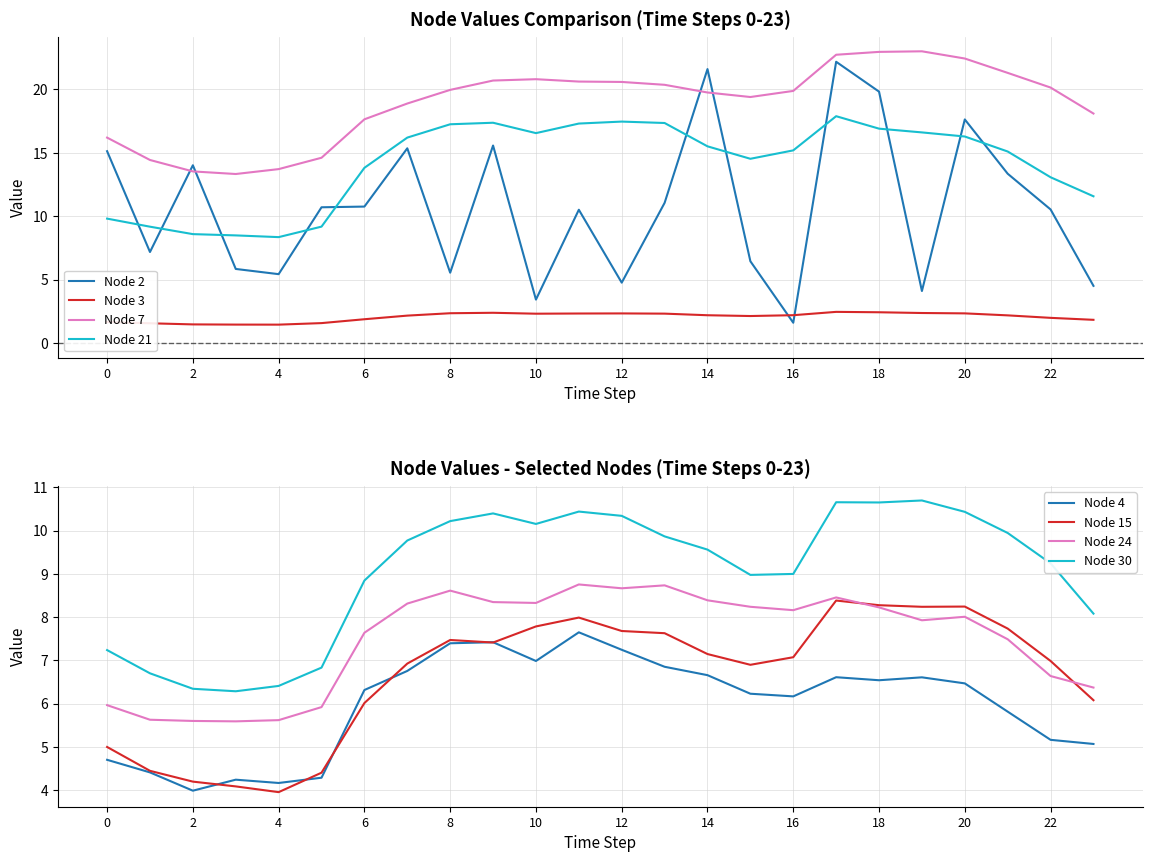

At which category is the sum across all series the highest?

17